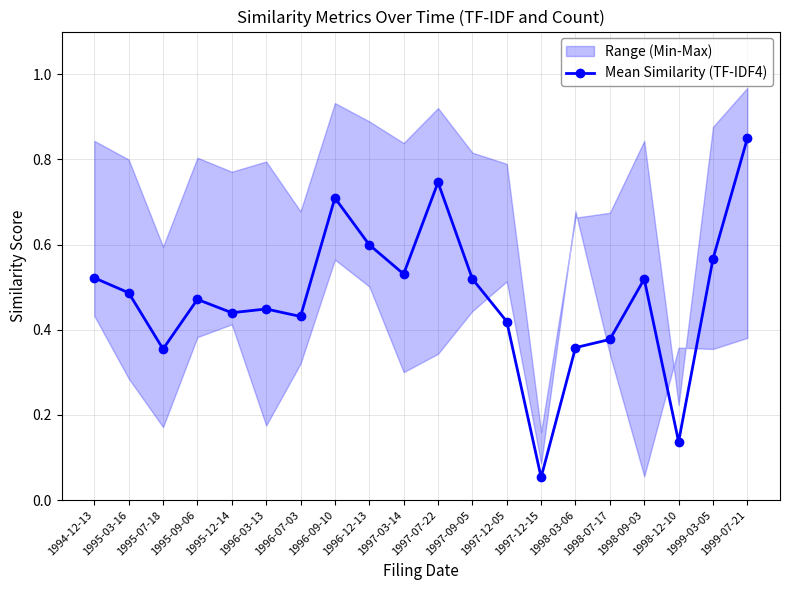

True or false: the data shows 0.5 at 1997-03-14.

True